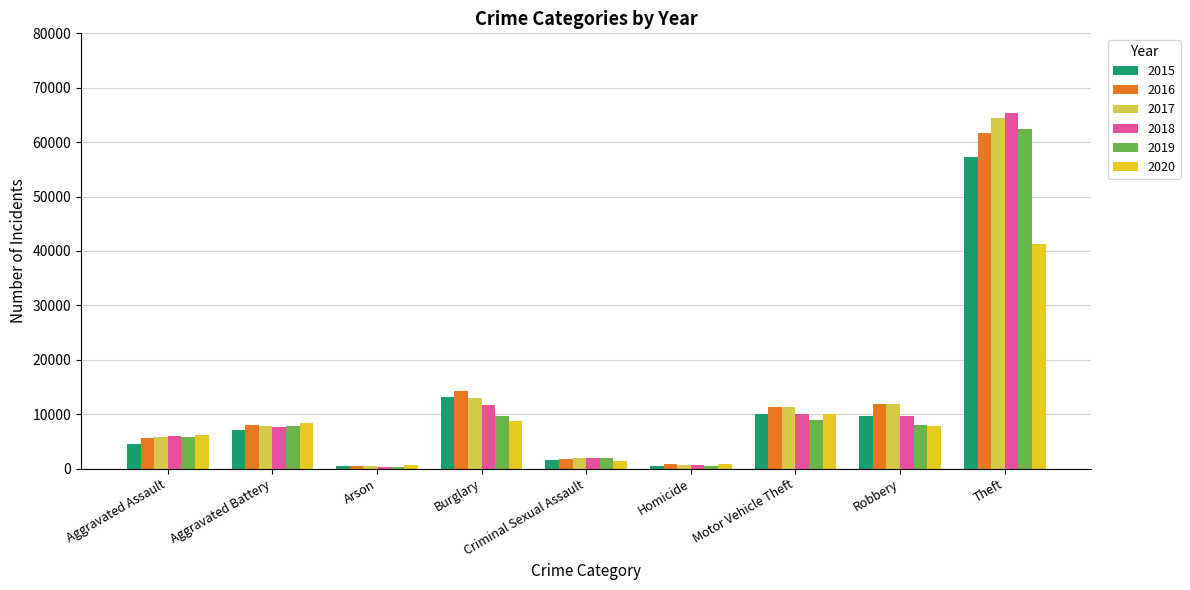

Count the number of categories in the chart.

9